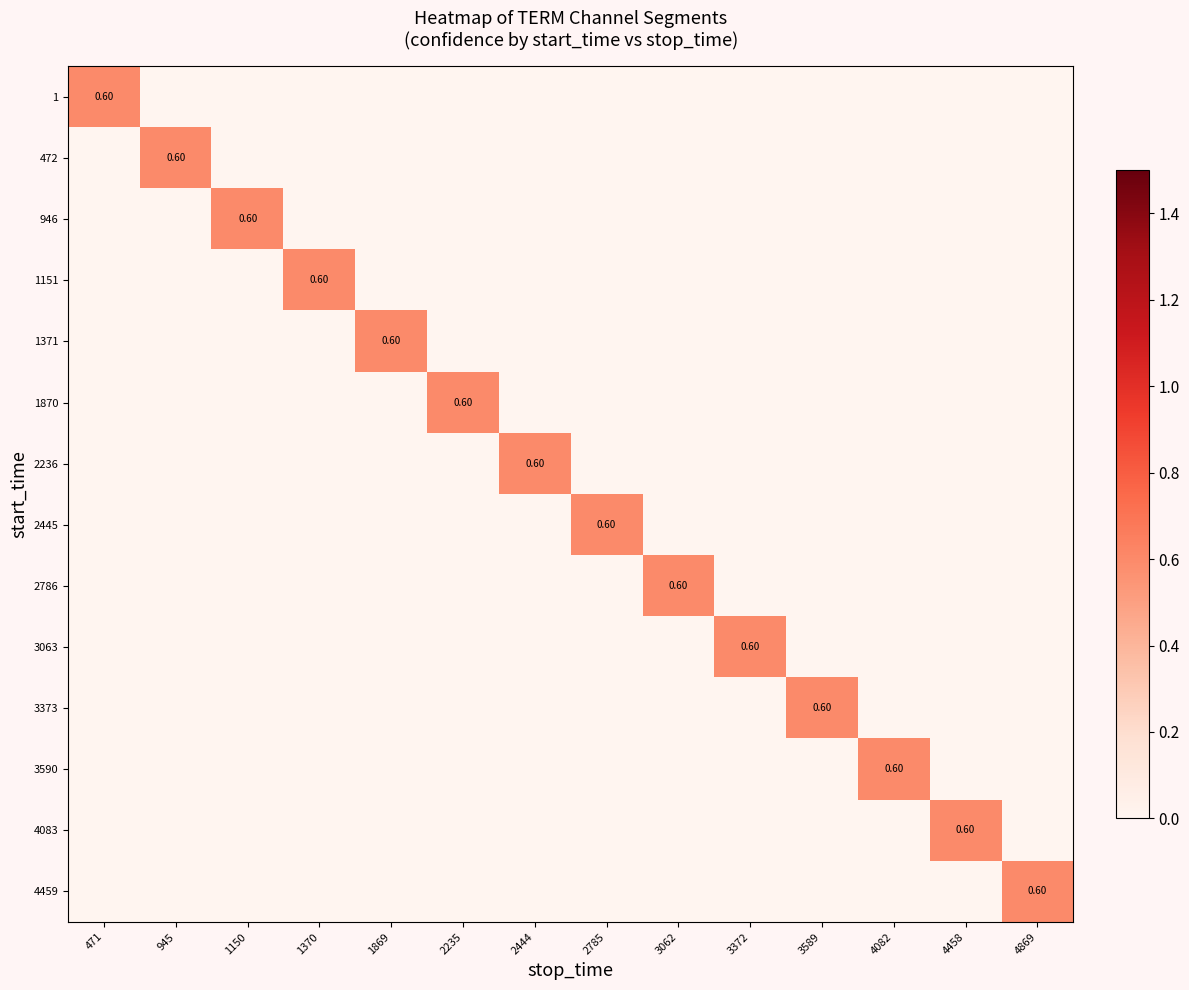

What is the sum of all 4083 values?

0.6